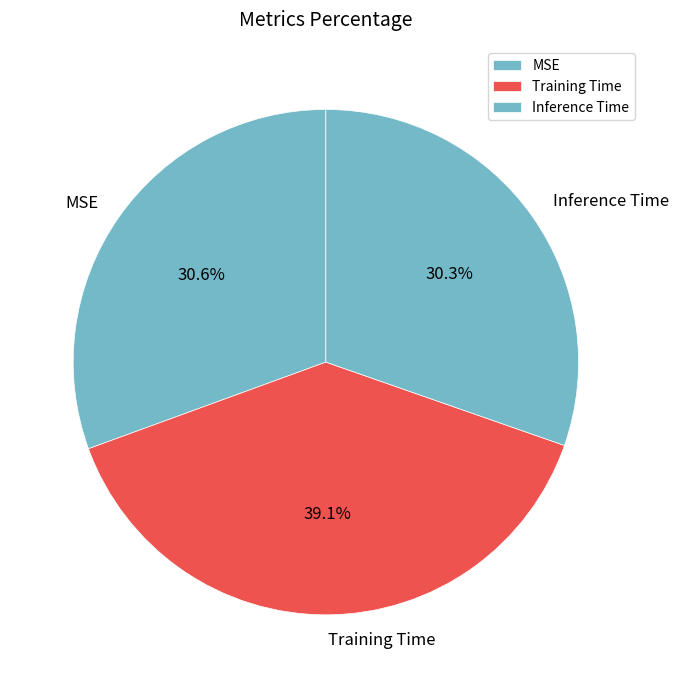

Is there any slice that represents more than half of the pie?

No